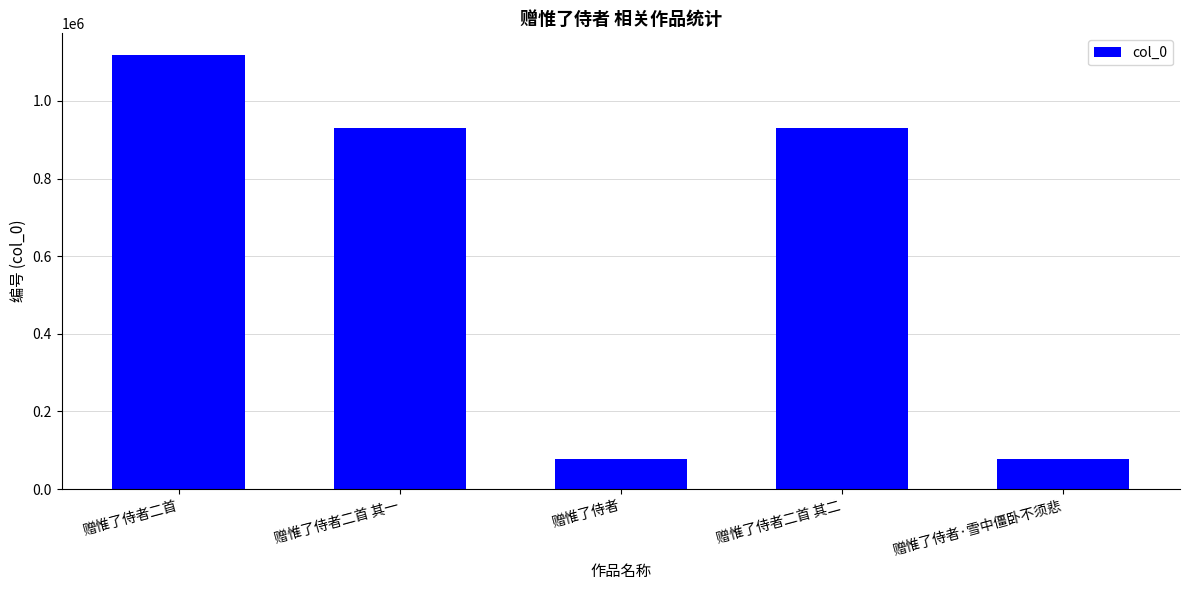

What is the change in value from 赠惟了侍者二首 其一 to 赠惟了侍者?

-851506